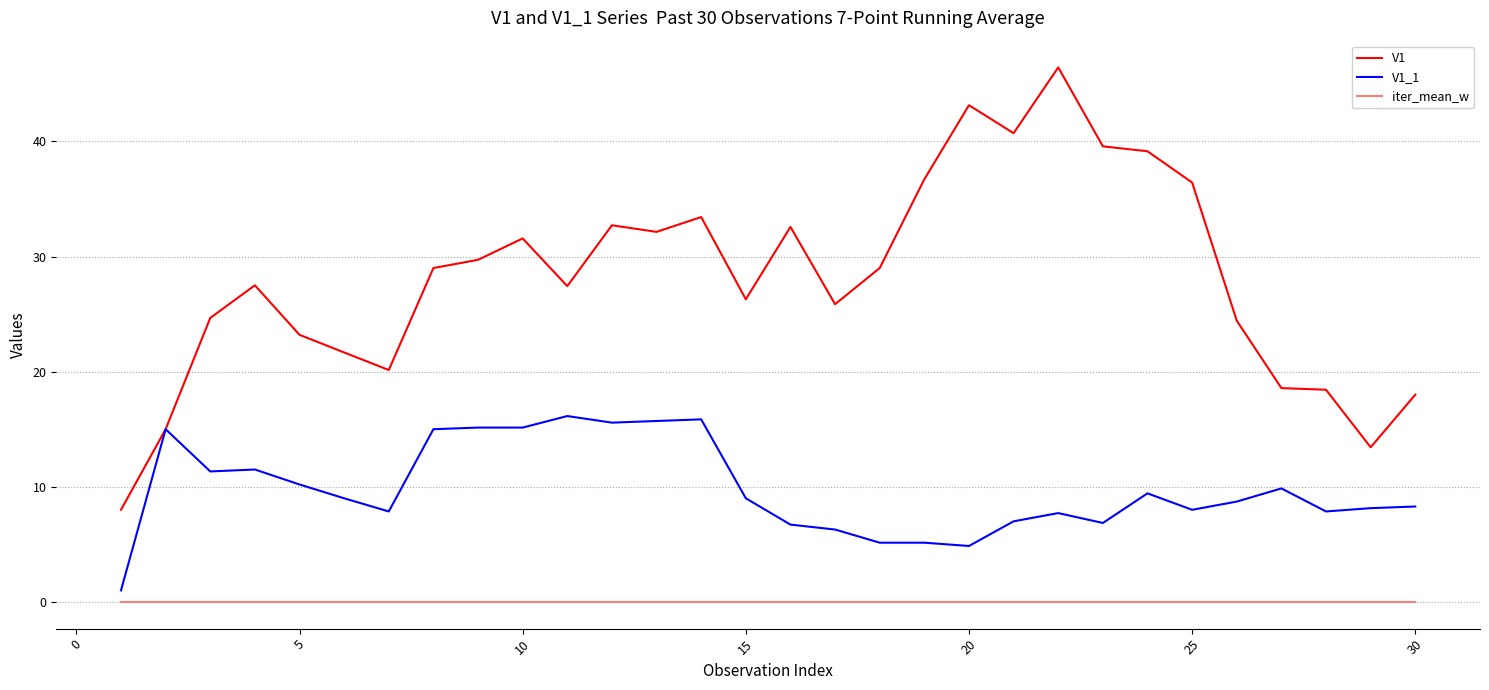

What is the maximum value for V1?

46.4